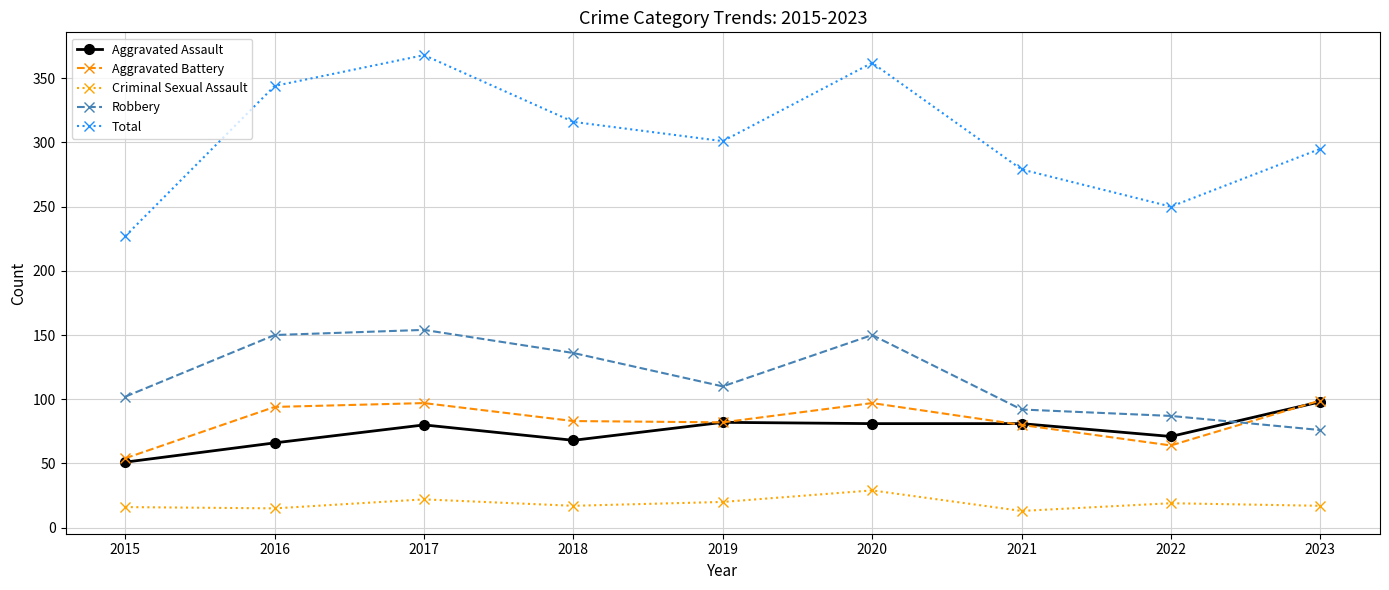

True or false: Total has a value of 295 at 2023.

True